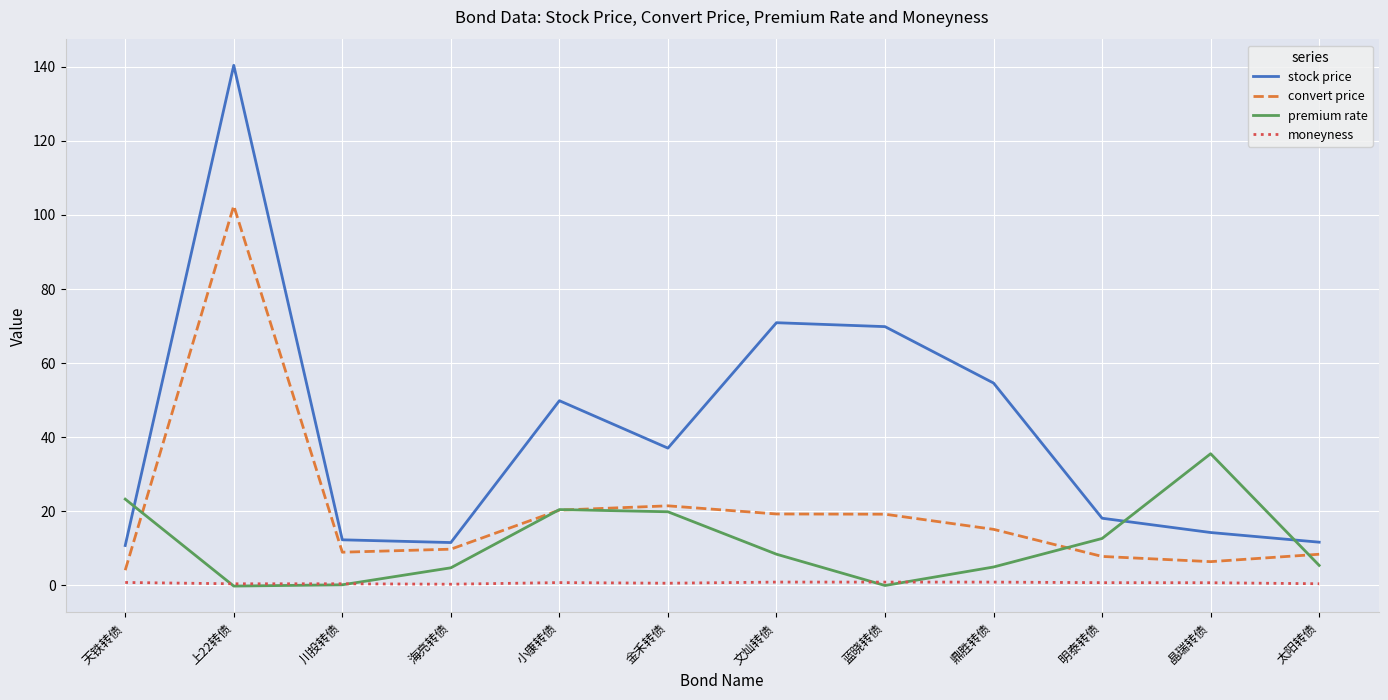

Is the value of premium rate at 金禾转债 greater than the value of convert price at 太阳转债?

Yes